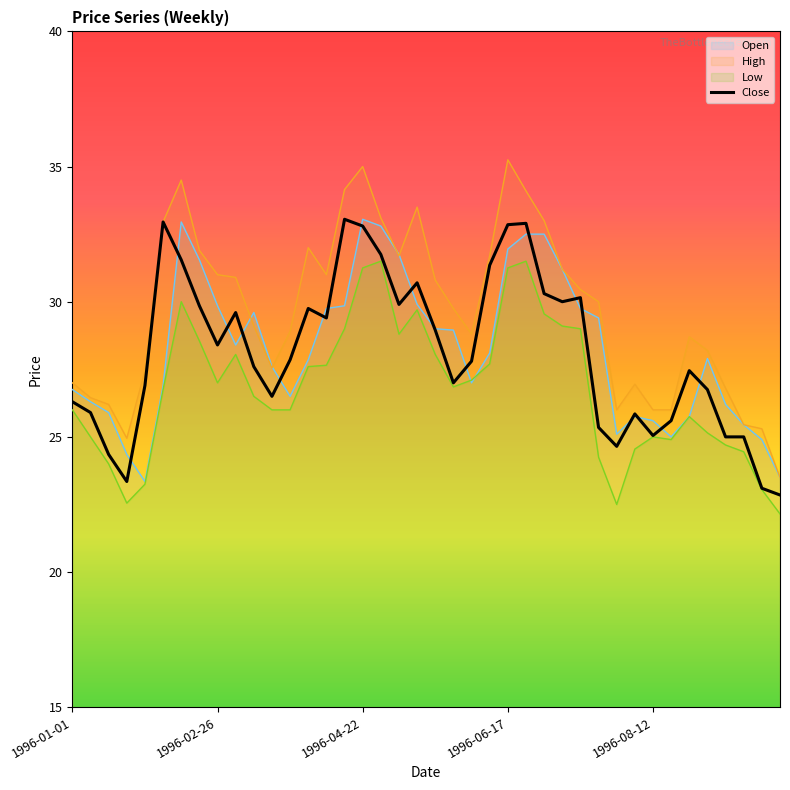

How many points are lower than both their immediate neighbors (excluding endpoints)?

9